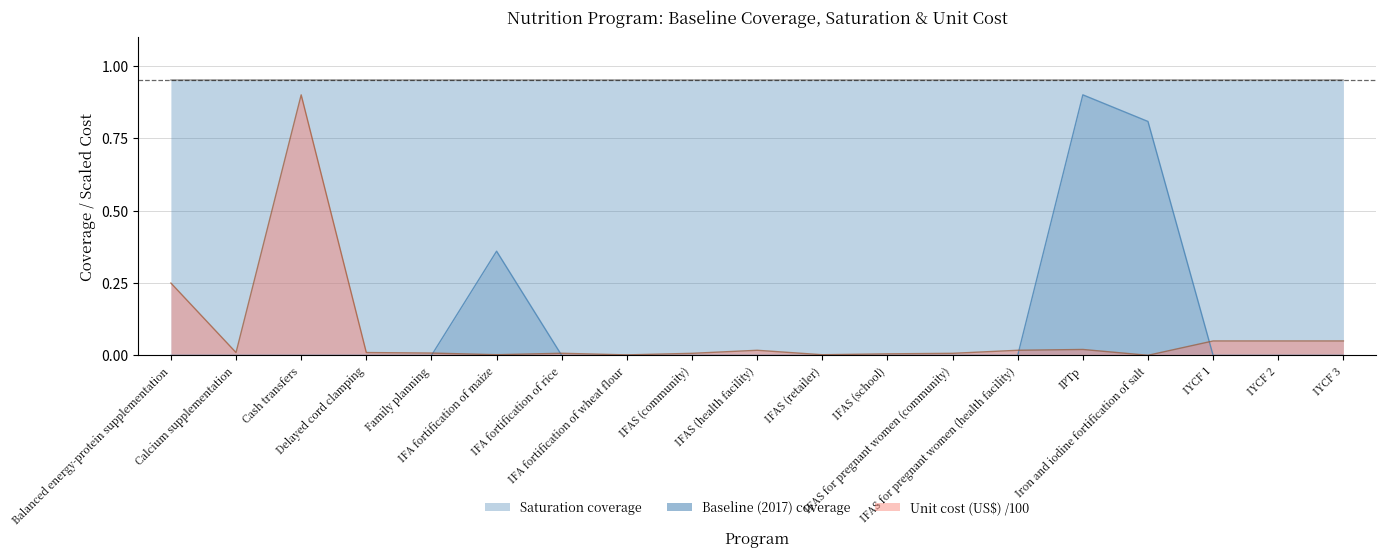

True or false: Unit cost (US$) /100 has more than 2 points higher than both neighbors.

True